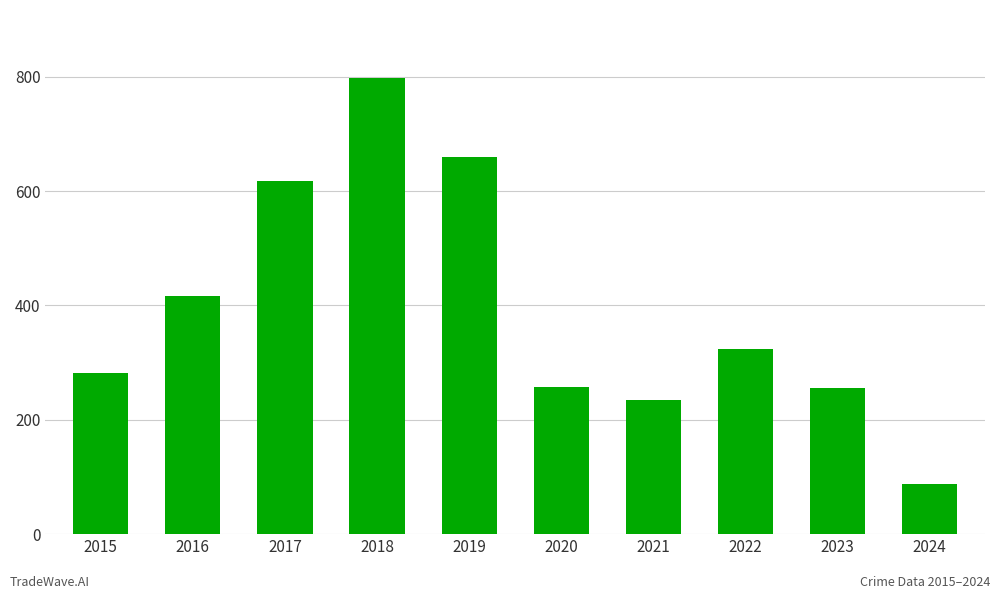

Which has a higher value, 2020 or 2019?

2019